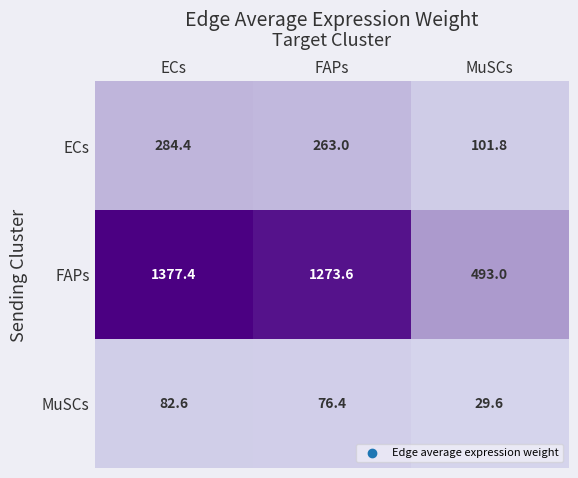

Reading left to right, list all the values displayed in this chart.

ECs: ECs=284.4	FAPs=263.0	MuSCs=101.8
FAPs: ECs=1377.4	FAPs=1273.6	MuSCs=493.0
MuSCs: ECs=82.6	FAPs=76.4	MuSCs=29.6